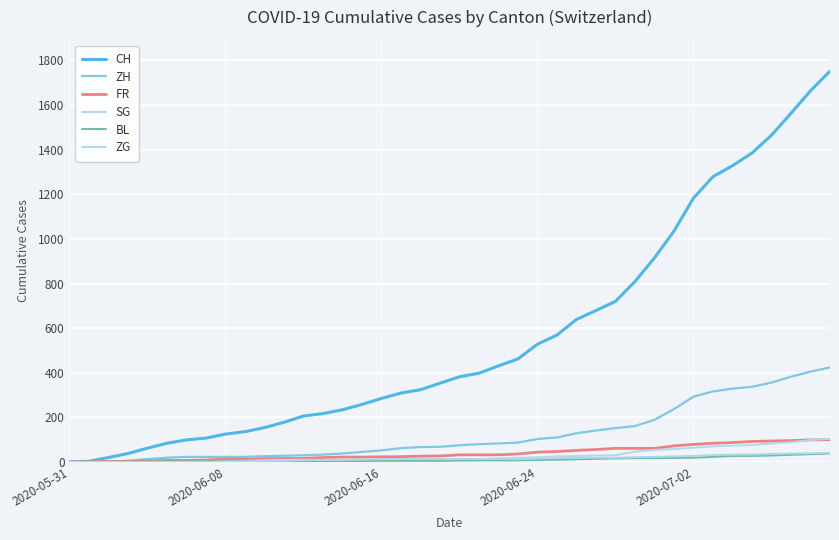

Rank the series by their maximum value, from lowest to highest.

BL, ZG, FR, SG, ZH, CH